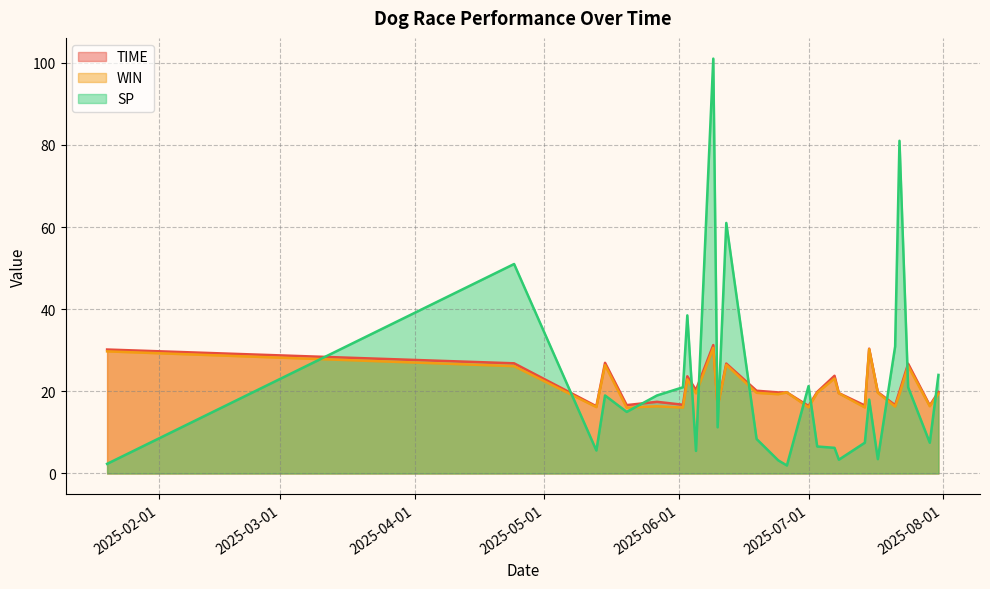

Which series ends up on top after the final intersection of SP and TIME?

SP